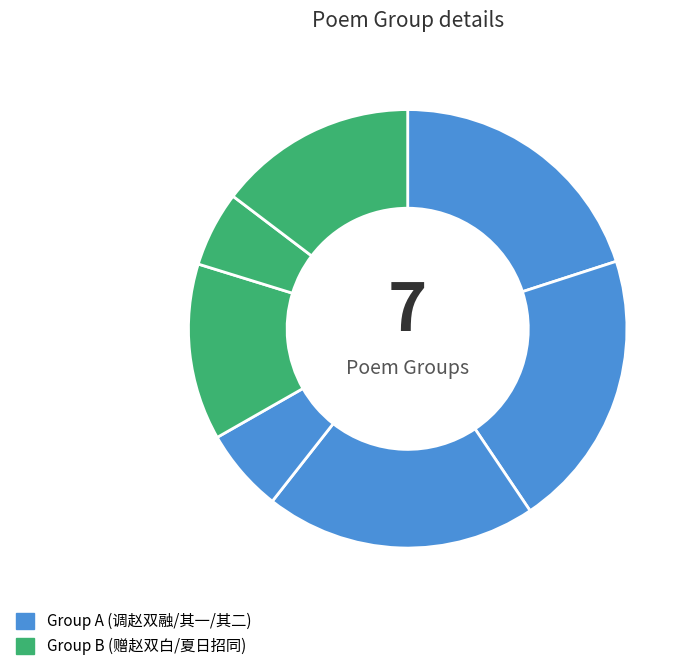

How many slices are in this pie chart?

7